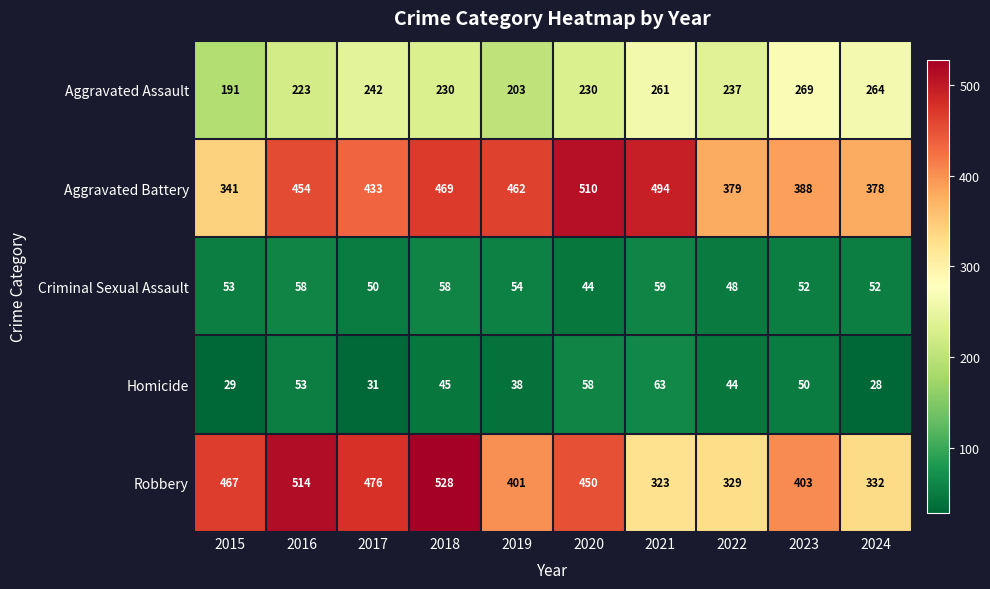

At which label does Aggravated Battery reach its minimum?

2015